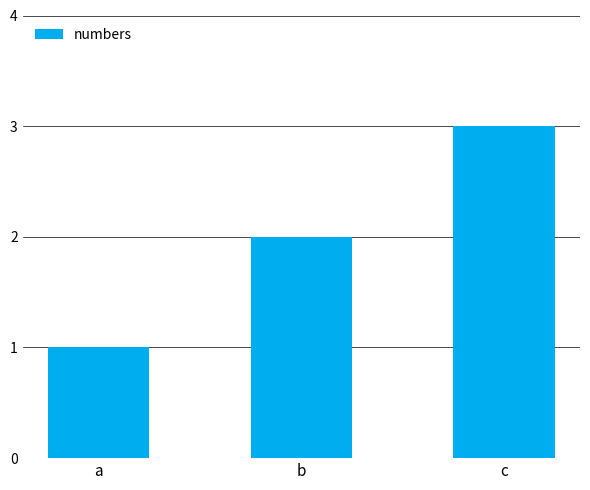

What is the ratio of the value at a to the value at b?

0.5